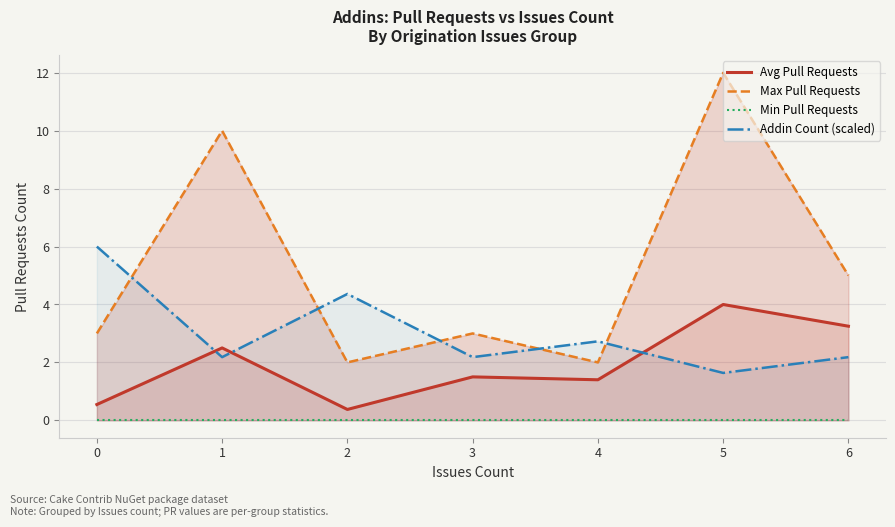

Rank the series at 4 from lowest to highest value.

Min Pull Requests, Avg Pull Requests, Max Pull Requests, Addin Count (scaled)